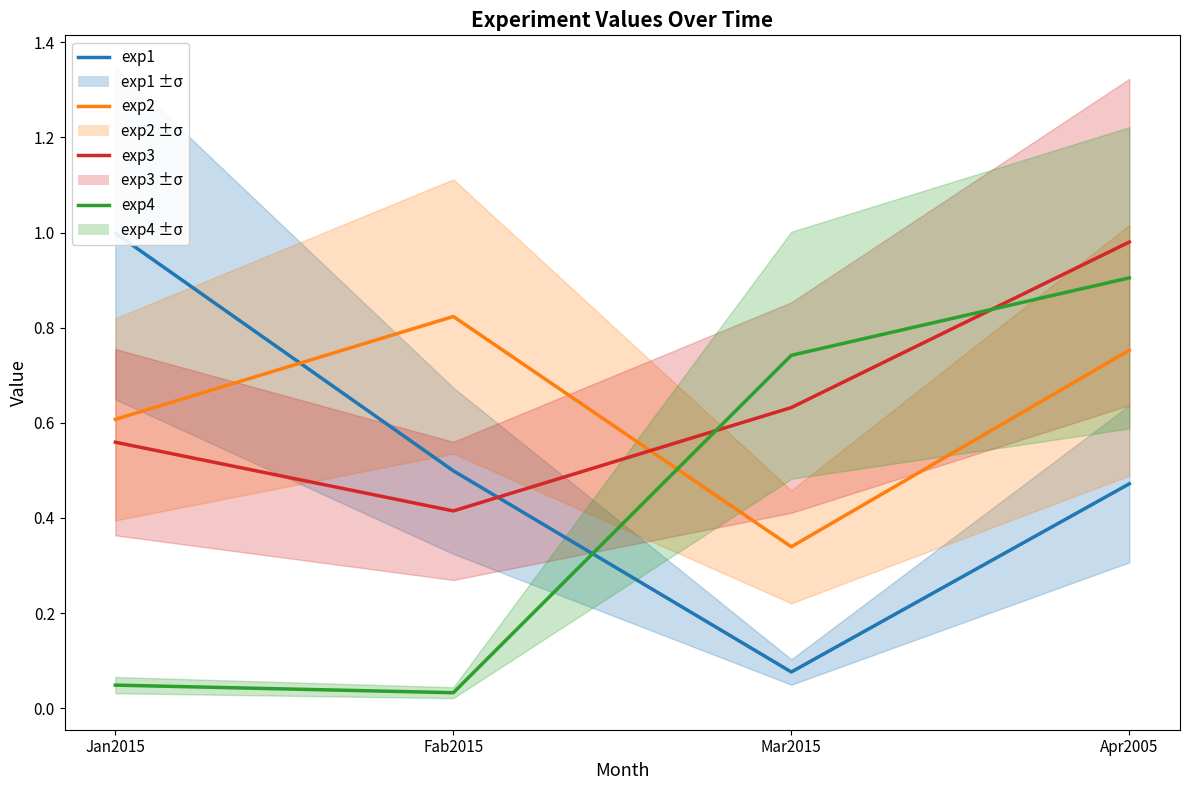

What is the value of the exp2 point at the 3rd from the left?

0.3